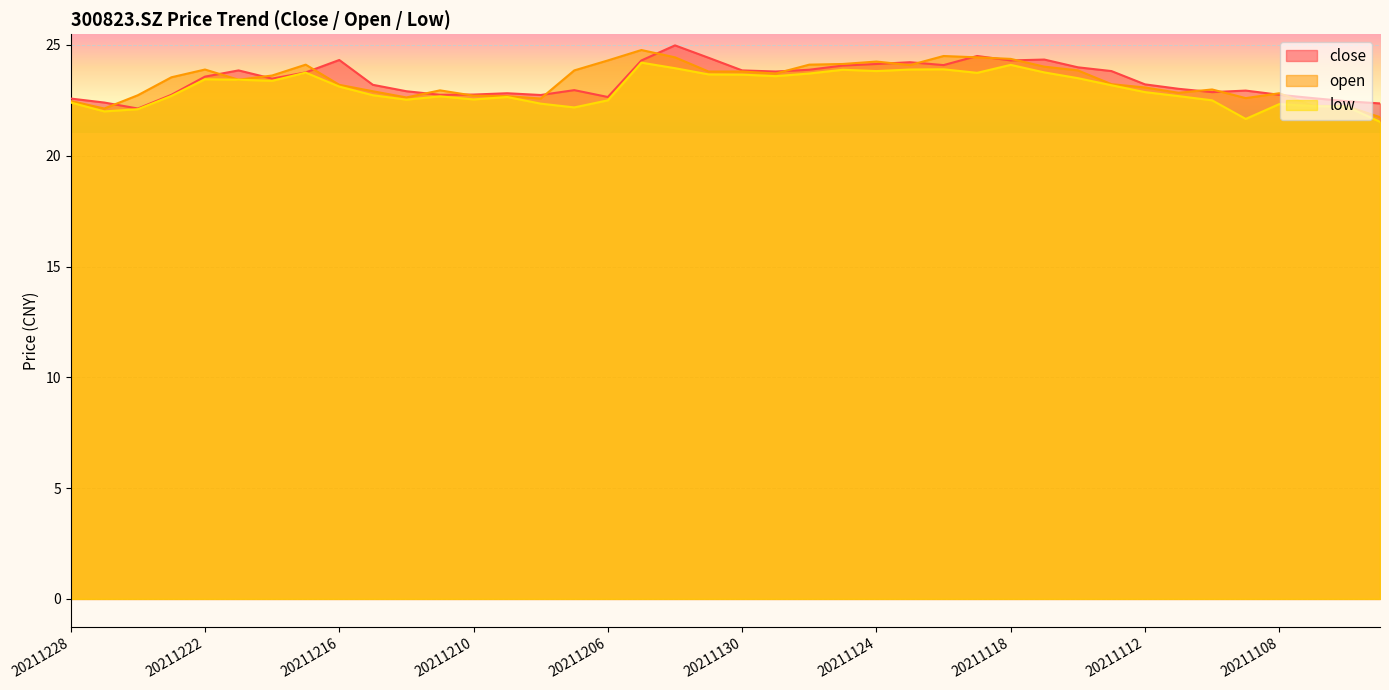

What are all the series names shown in the legend?

close, open, low